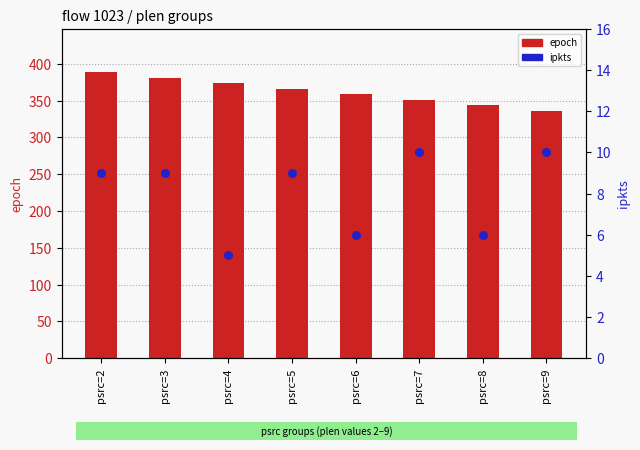

Which series has the largest Y range (max minus min)?

epoch